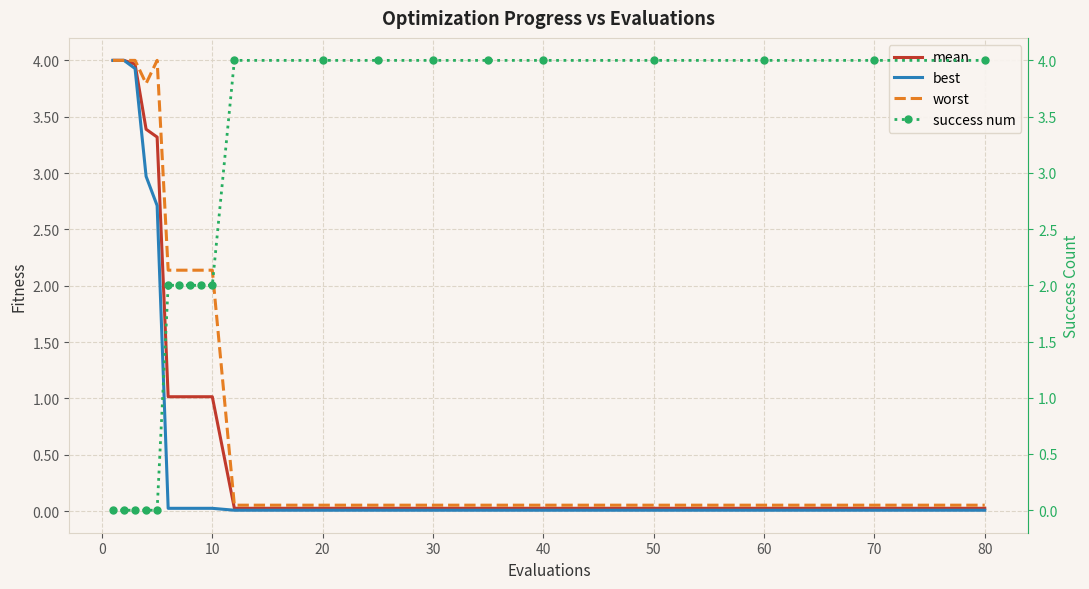

Which series ends up on top after the final intersection of success num and best?

success num